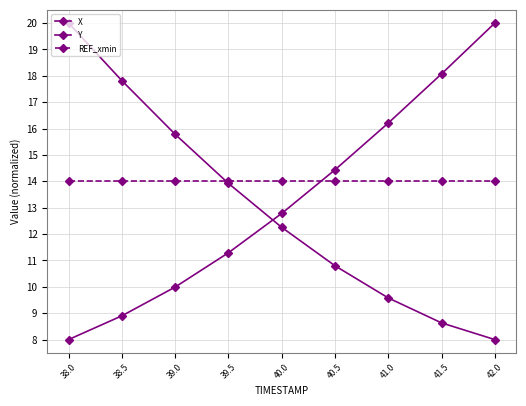

How many series are shown in this chart?

3